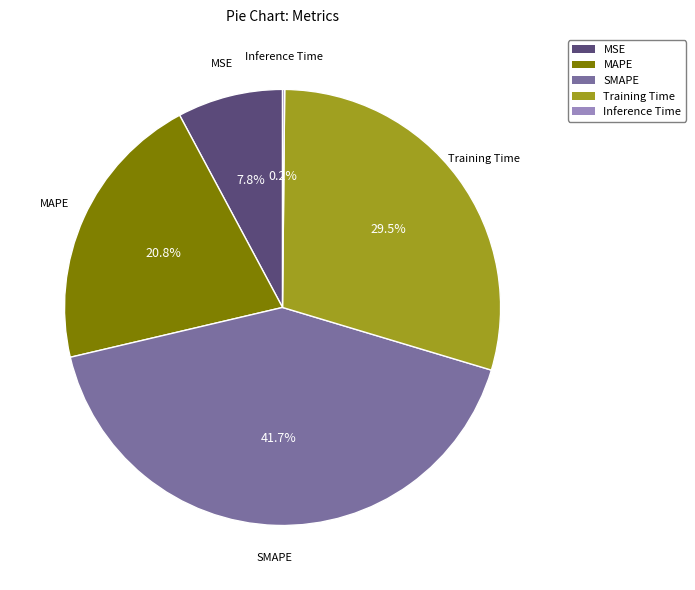

Which slice is the largest?

SMAPE